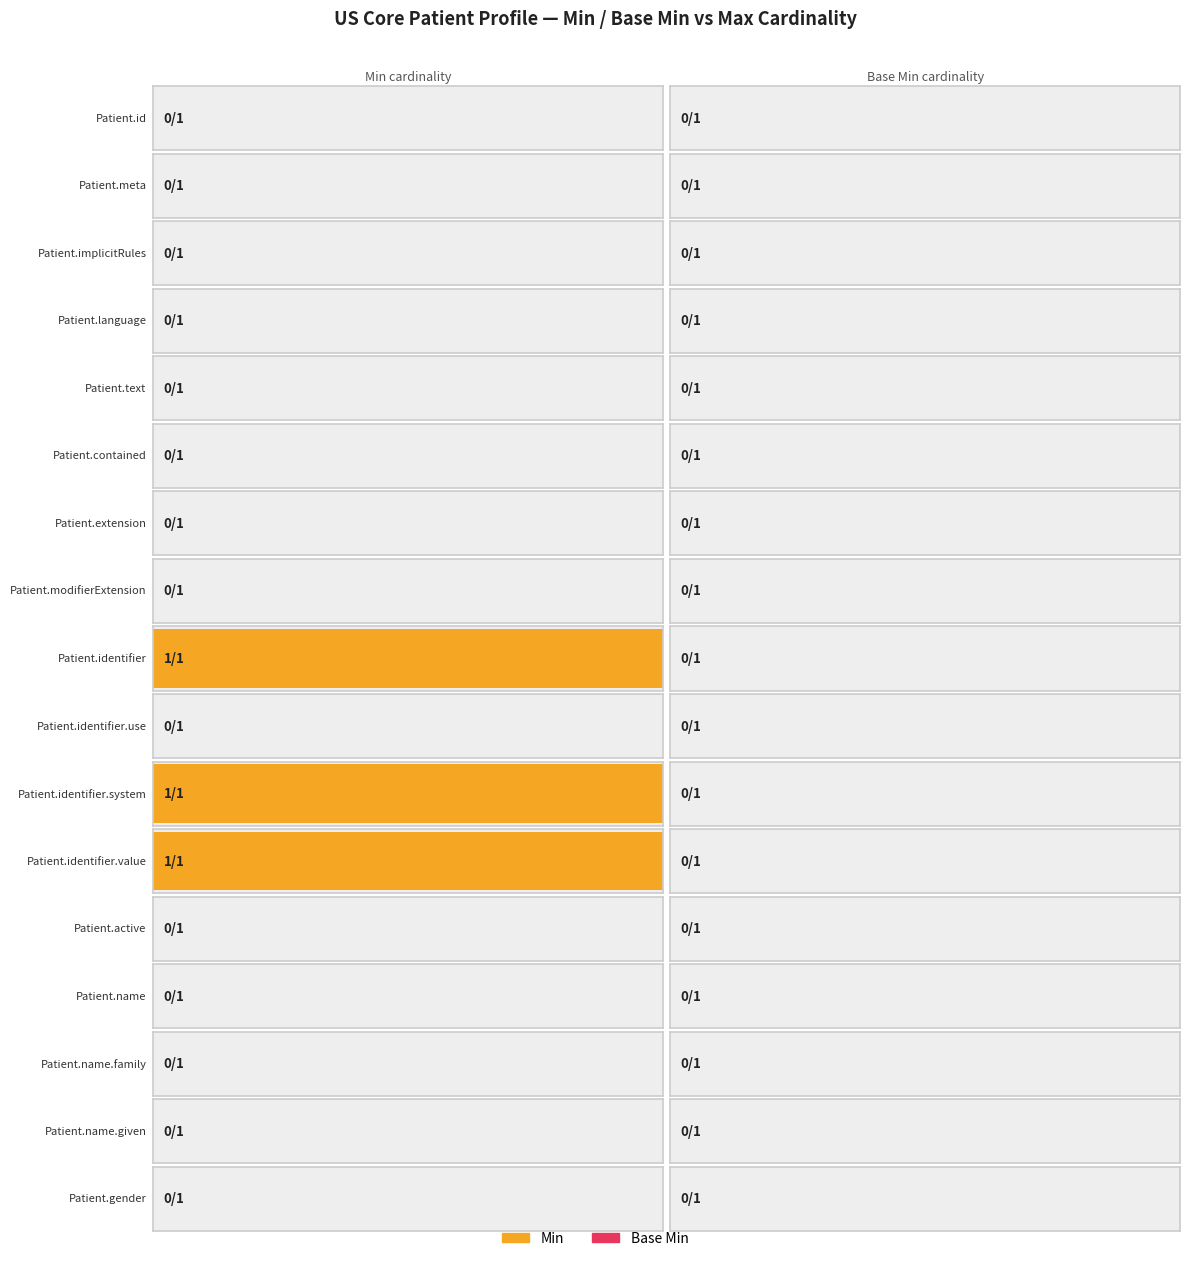

Rank the series by their maximum value, from lowest to highest.

Base Min, Min